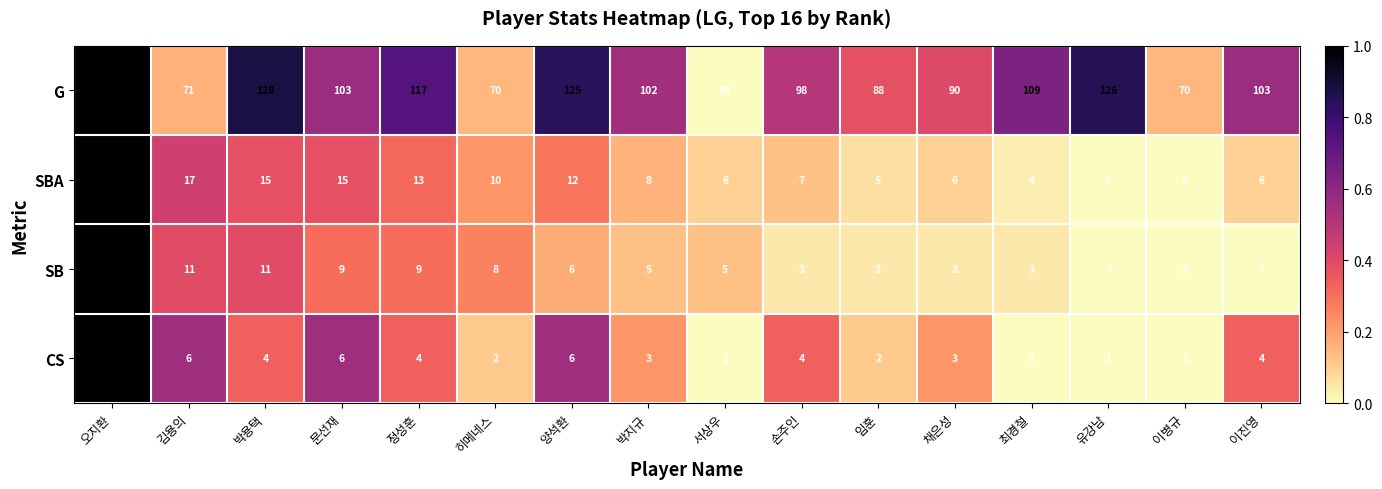

At which category is the sum across all series the highest?

오지환